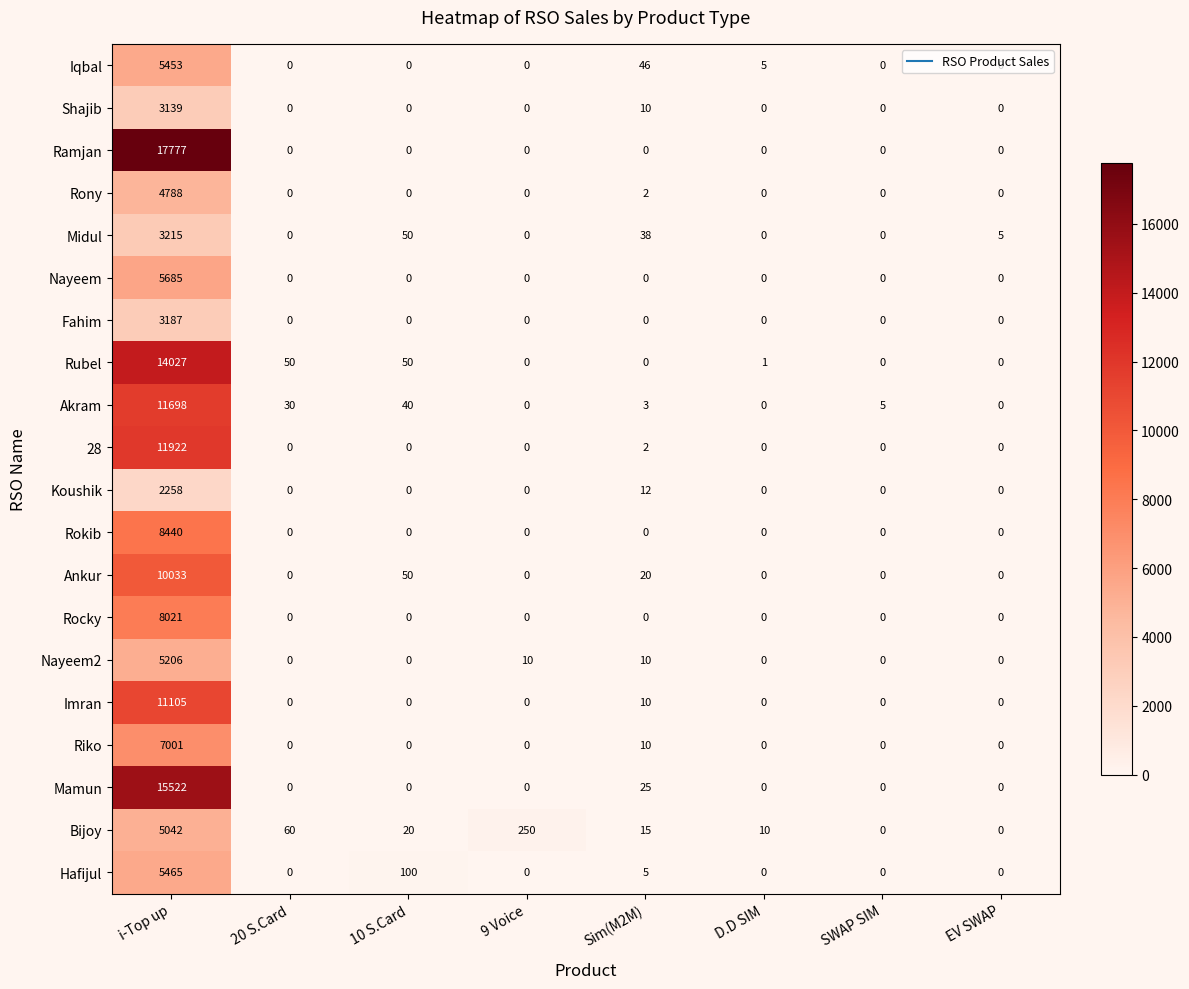

What is the difference between the maximum and minimum values in the Iqbal series?

5453